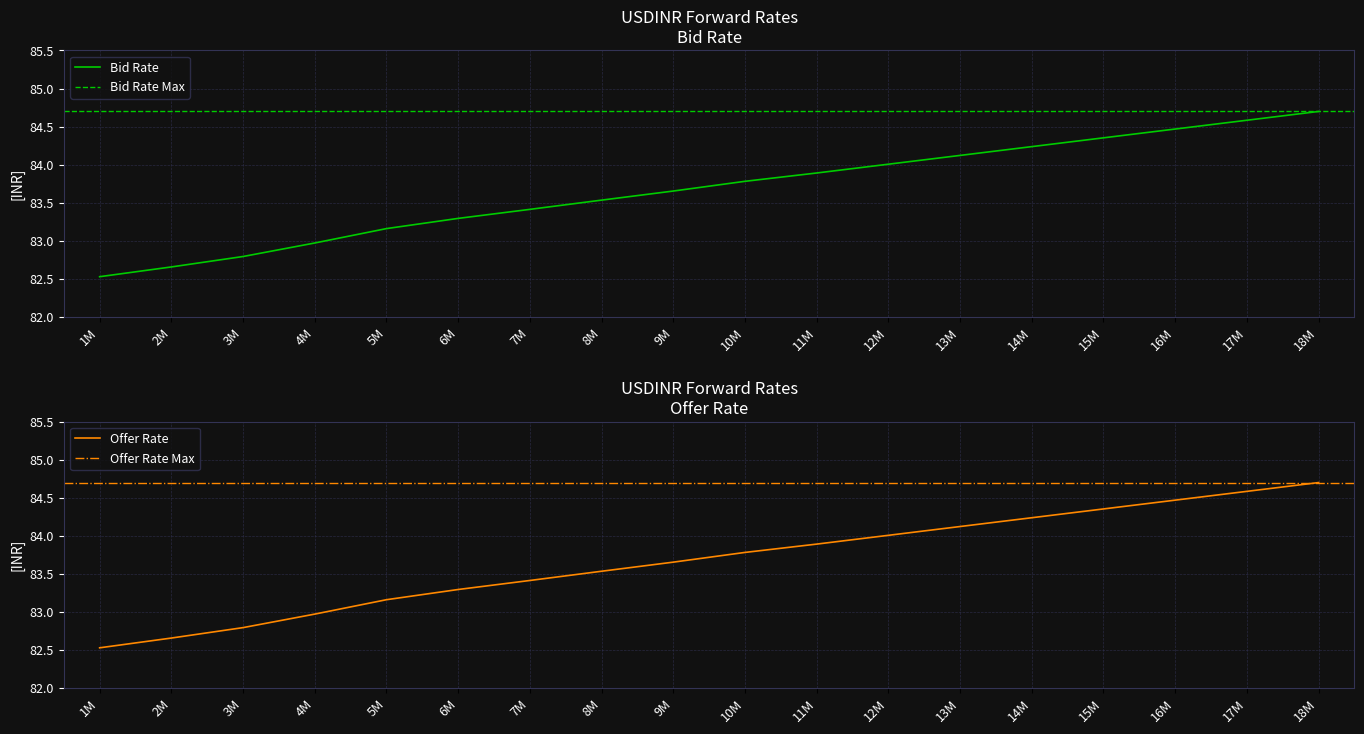

Reading left to right, list all the values displayed in this chart.

Bid Rate: 82.5	82.7	82.8	83.0	83.2	83.3	83.4	83.5	83.7	83.8	83.9	84.0	84.1	84.2	84.4	84.5	84.6	84.7
Offer Rate: 82.5	82.7	82.8	83.0	83.2	83.3	83.4	83.5	83.7	83.8	83.9	84.0	84.1	84.2	84.4	84.5	84.6	84.7